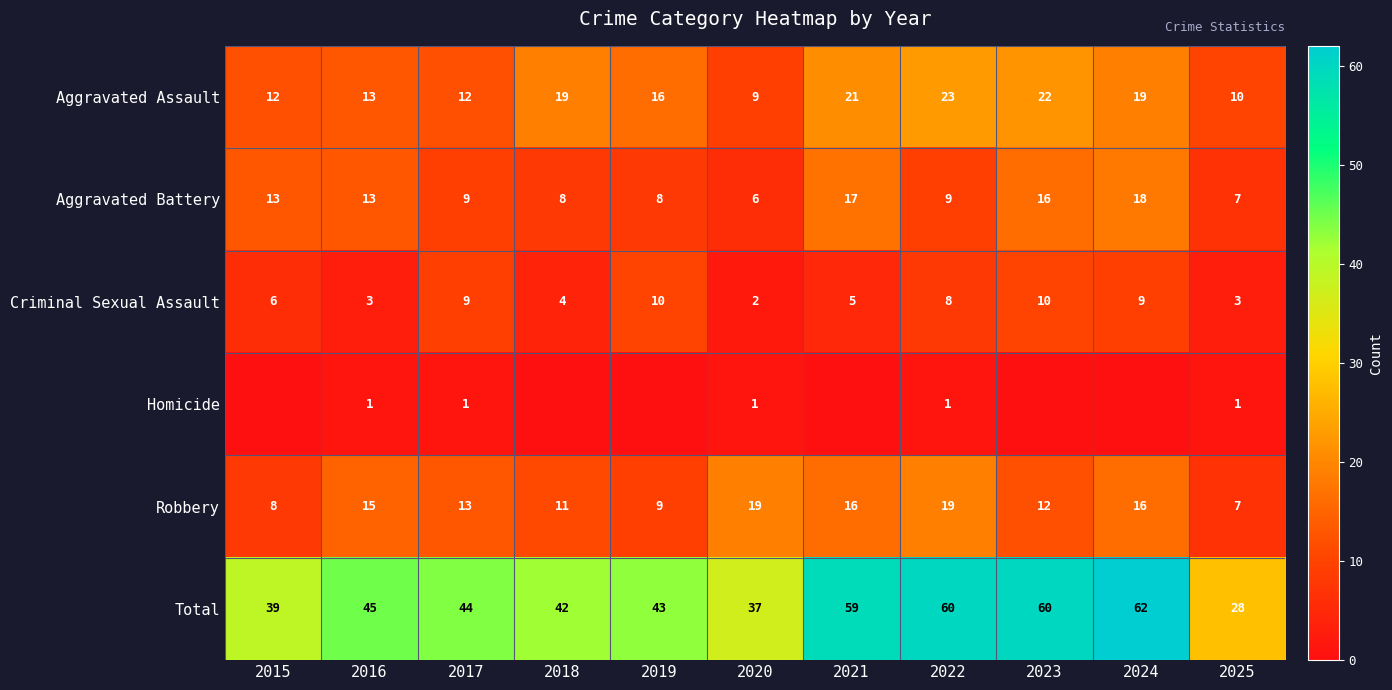

At which label does Total first exceed 44?

2016